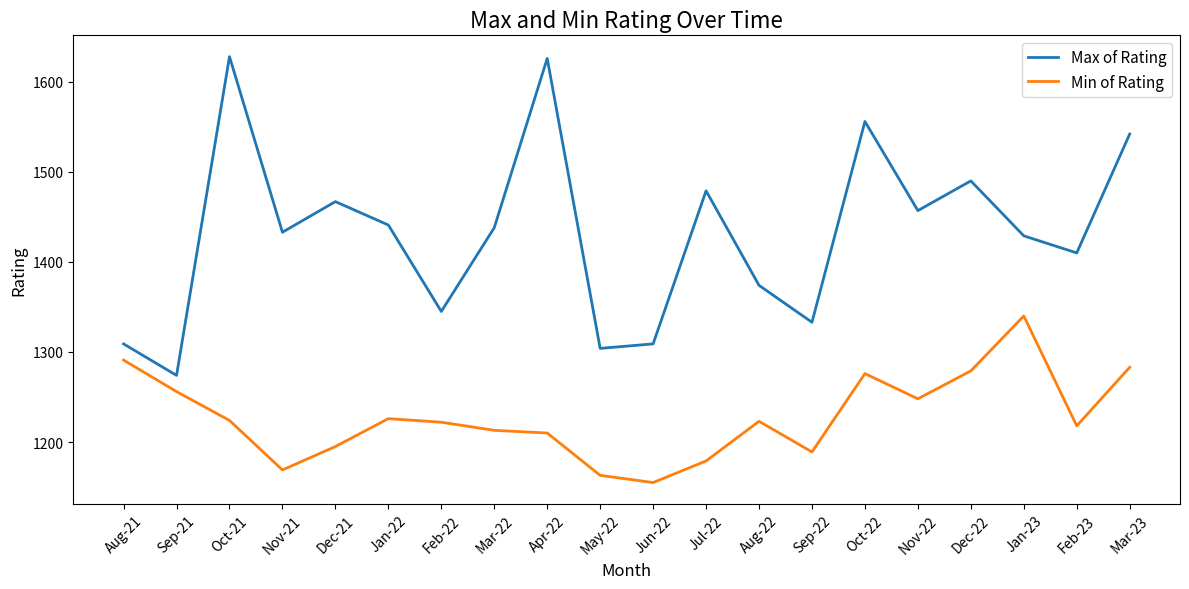

Is the value of Min of Rating at Oct-21 greater than the value of Max of Rating at Dec-22?

No